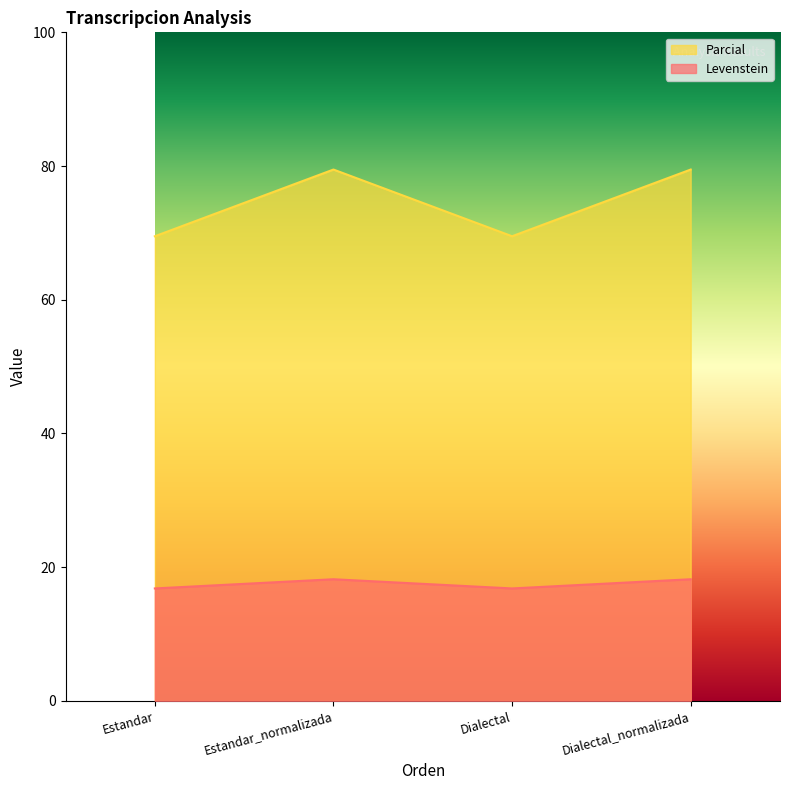

How many values in the Levenstein series are below 18?

2